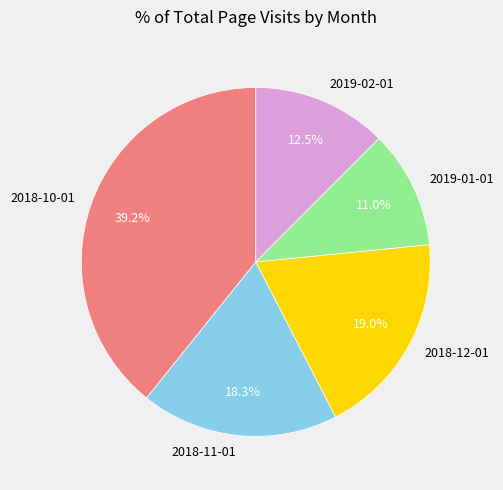

To the nearest percent, what is the difference between the largest and smallest slice percentages?

28%